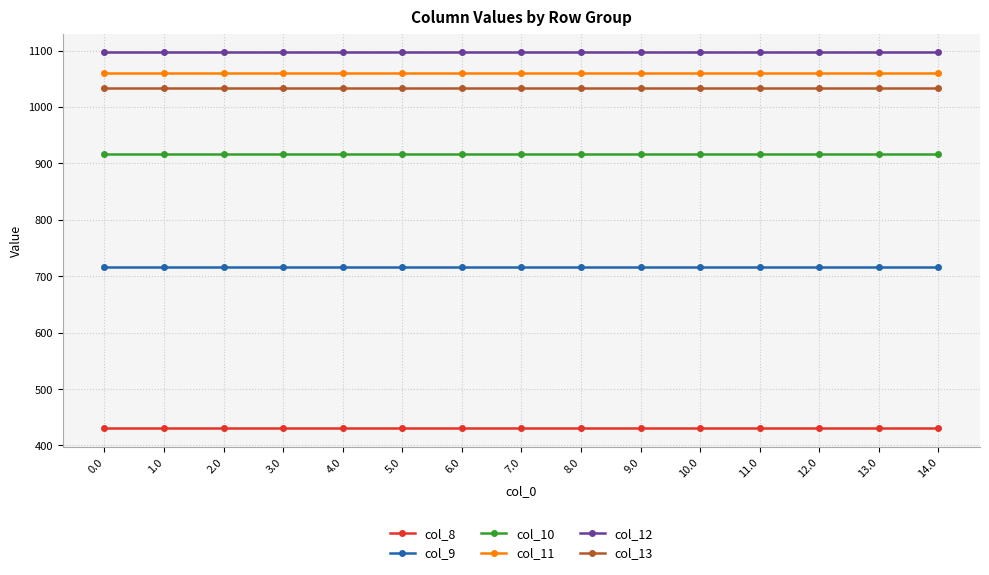

What is the lowest value of the col_8 series?

430.3